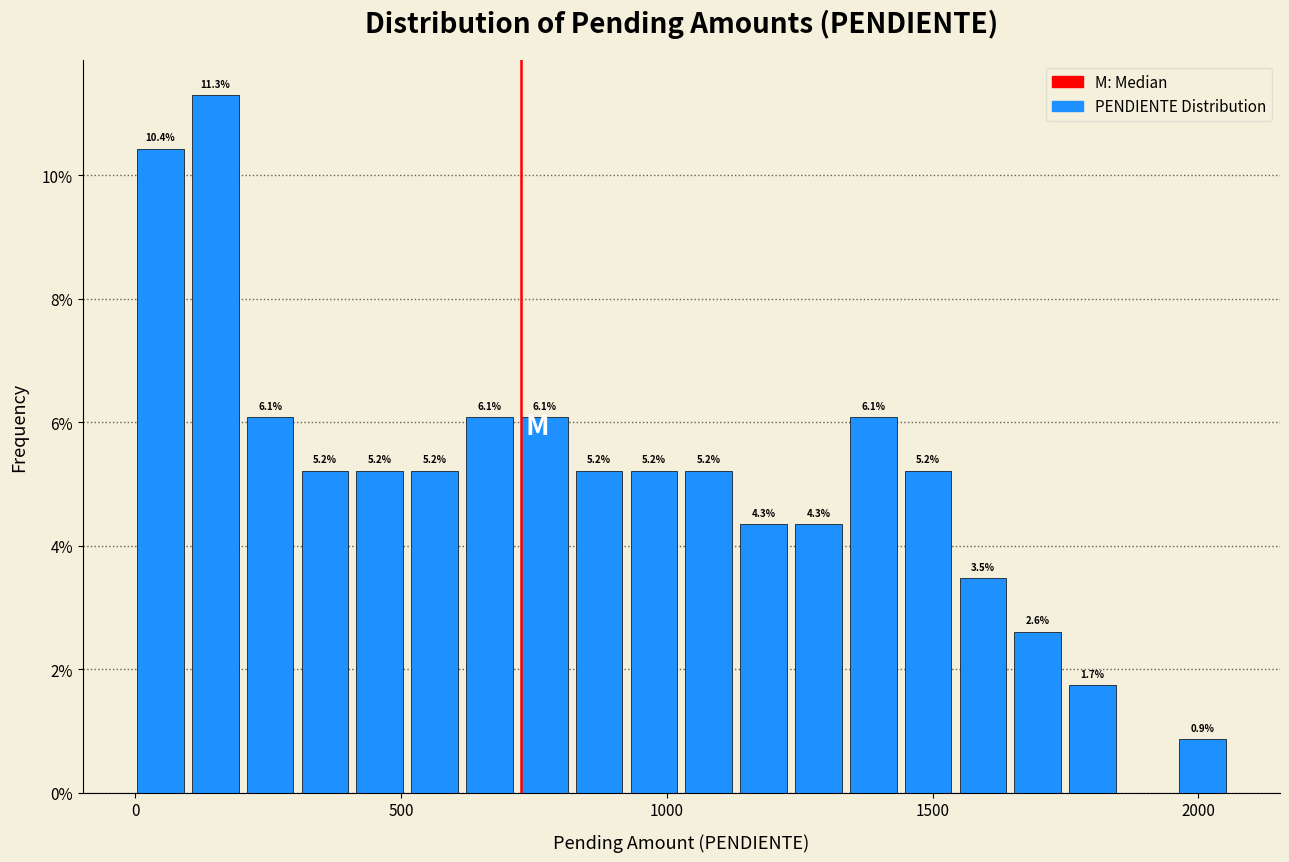

Read against the x-axis, roughly where is the centre of the tallest bar?

150